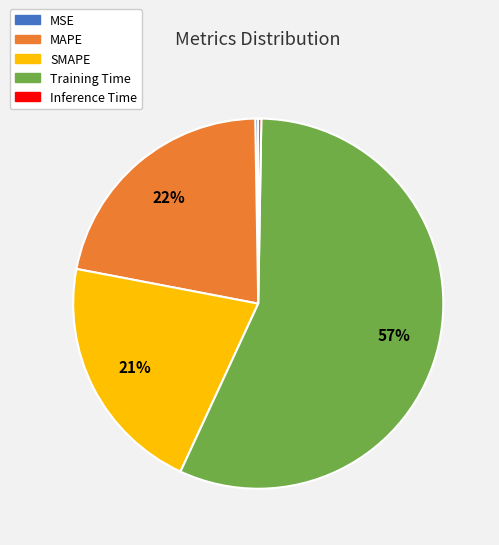

True or false: MAPE accounts for 16% of the total.

False